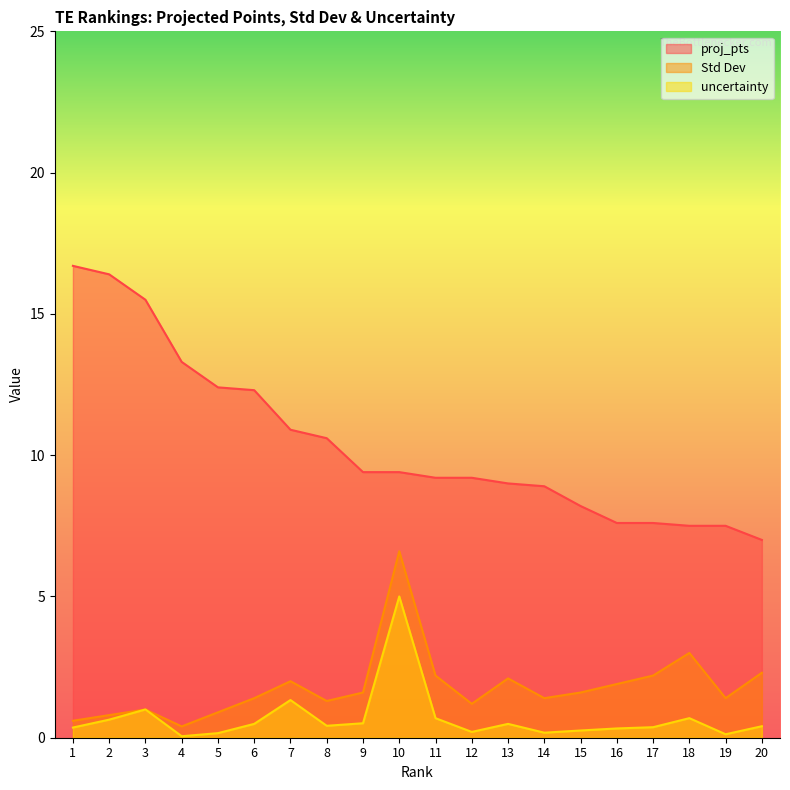

True or false: proj_pts has a value of 18.0 at 4.

False